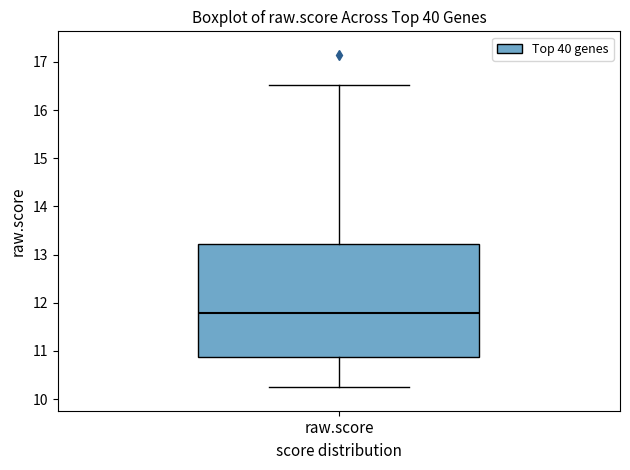

Transcribe this box plot: give where the median line is, the range the box spans, and where the two whiskers end, as read against the y-axis. The values are not printed on the chart, so give them approximately, as read against the axis.

median 11.8, box 10.9 to 13.2, whiskers 10.3 to 16.5